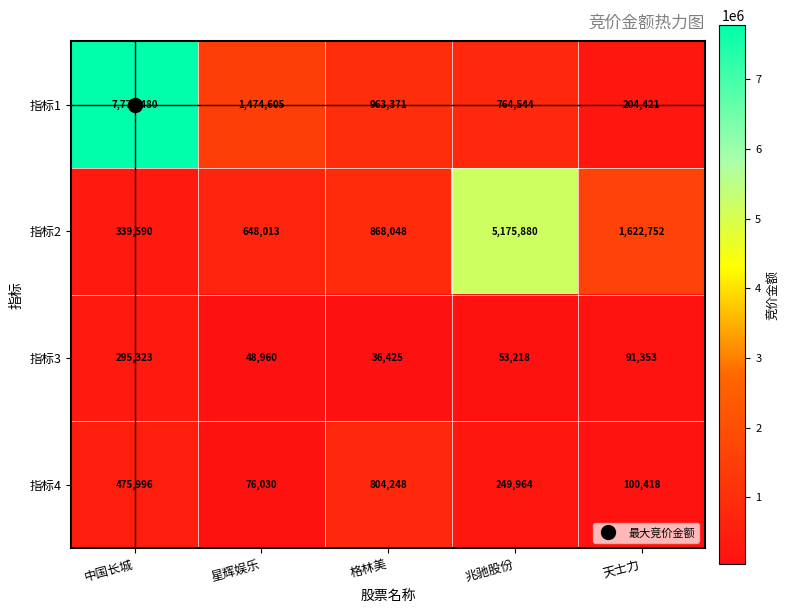

At how many categories does at least one series exceed 7025935?

1